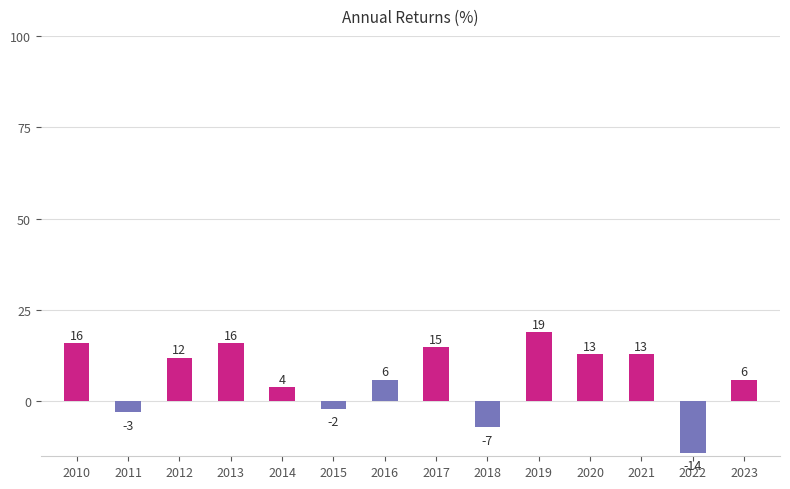

What value does the data have at 2020, to the nearest 5?

15